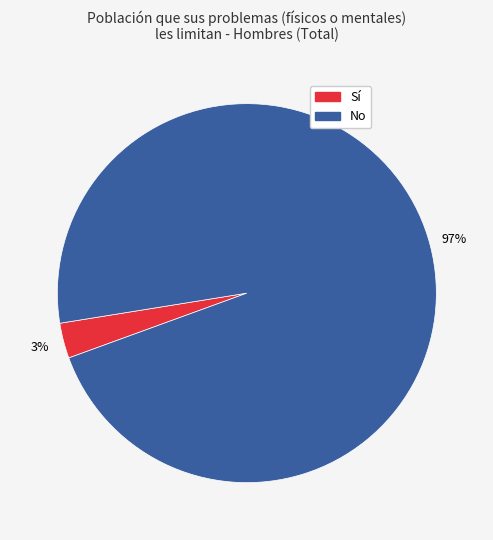

To the nearest percent, what is the average slice percentage?

50%